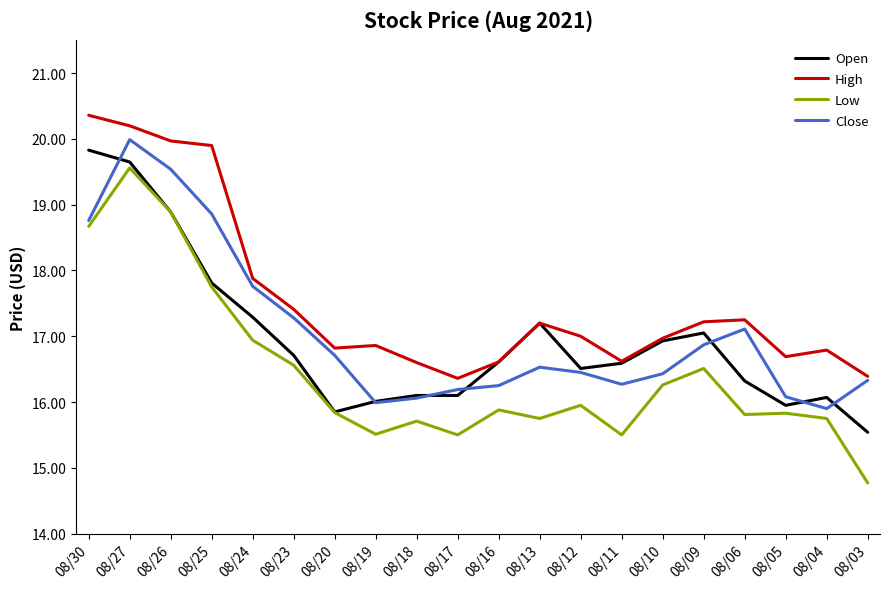

At which label does Close reach its minimum?

08/04